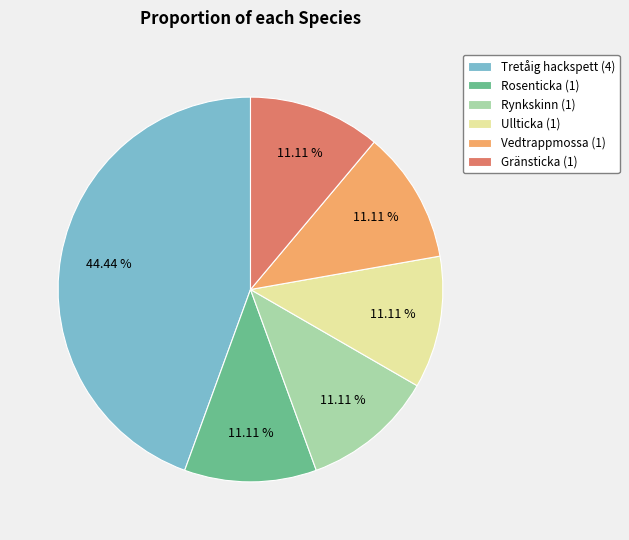

What is the ratio of the value at Rynkskinn (1) to the value at Gränsticka (1)?

1.0